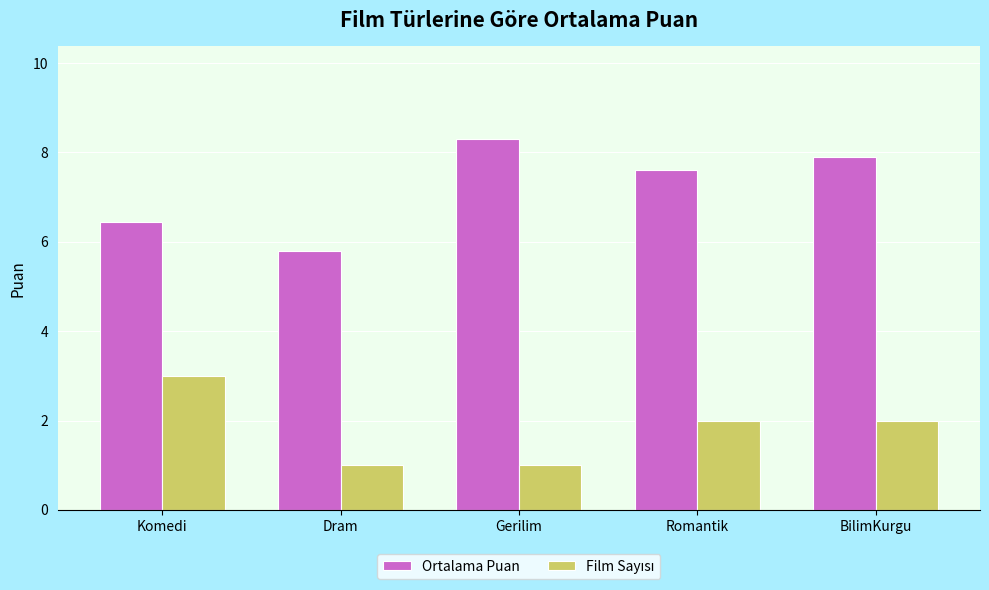

Read the Ortalama Puan value at Dram.

5.8